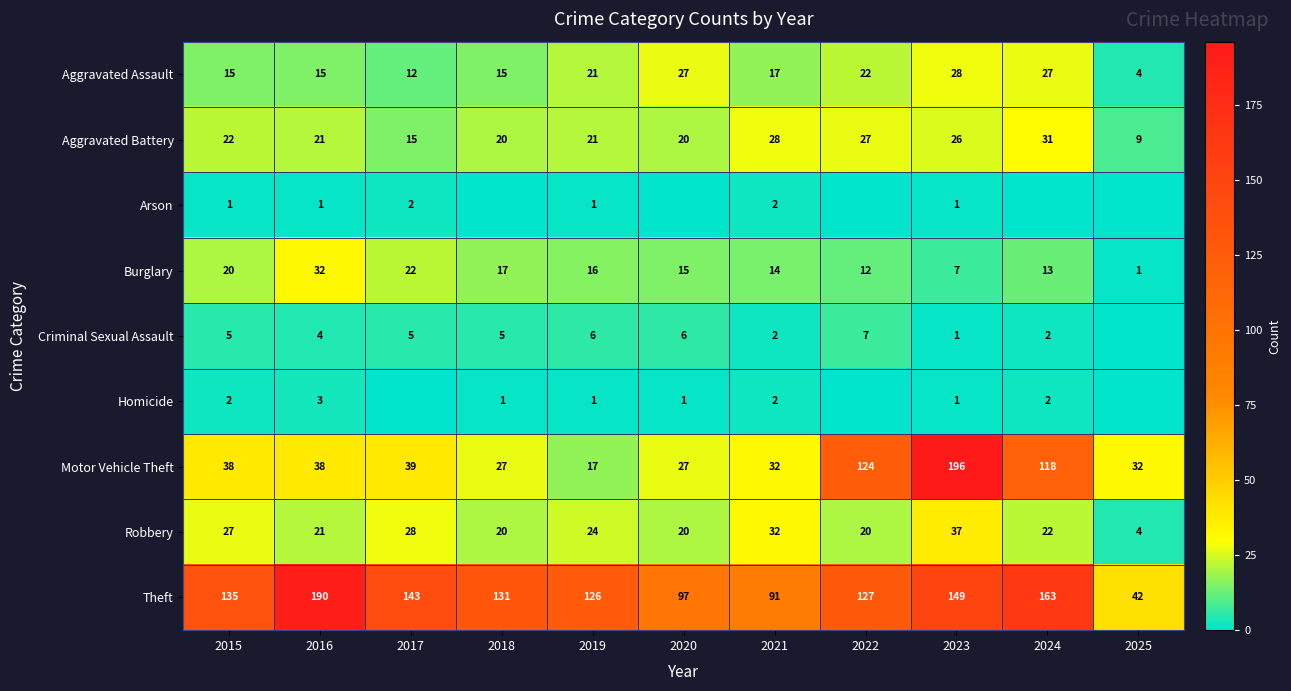

Which label corresponds to the largest value in the chart?

2023